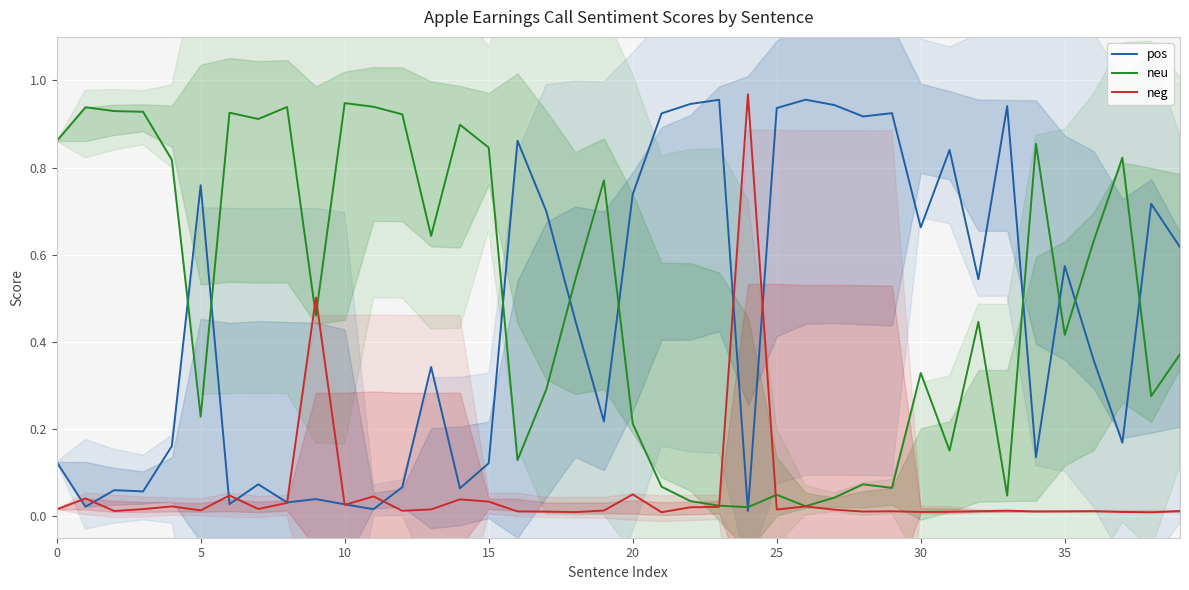

What is the highest value of the pos series?

1.0